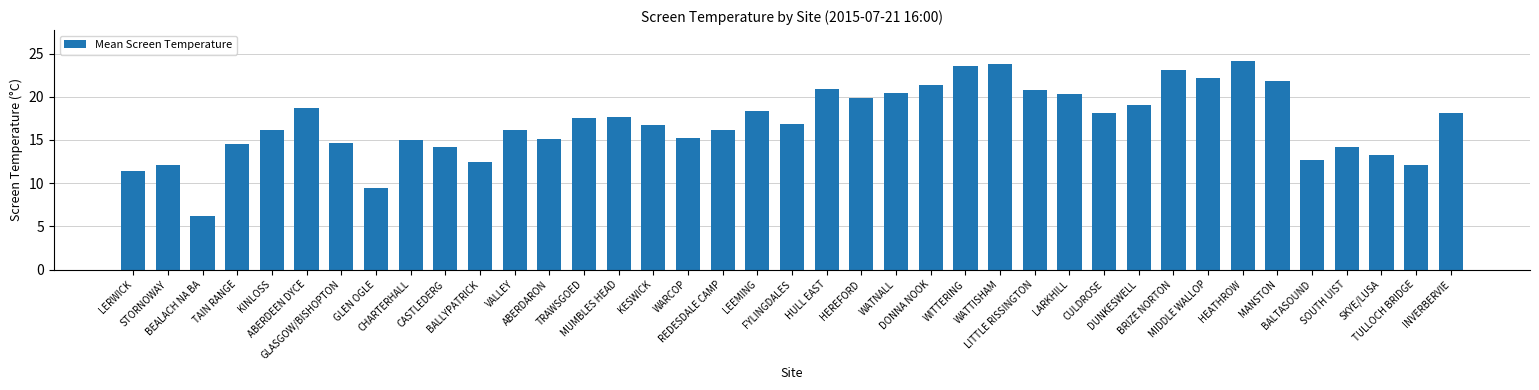

How many data points does each series have?

39